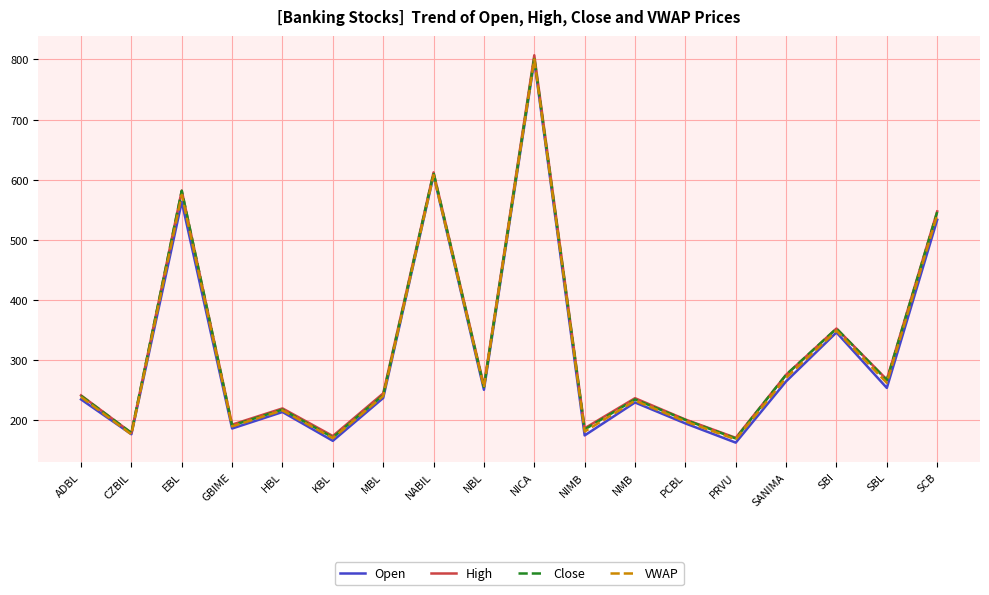

The value of High at PRVU is 170.0. True or false?

True